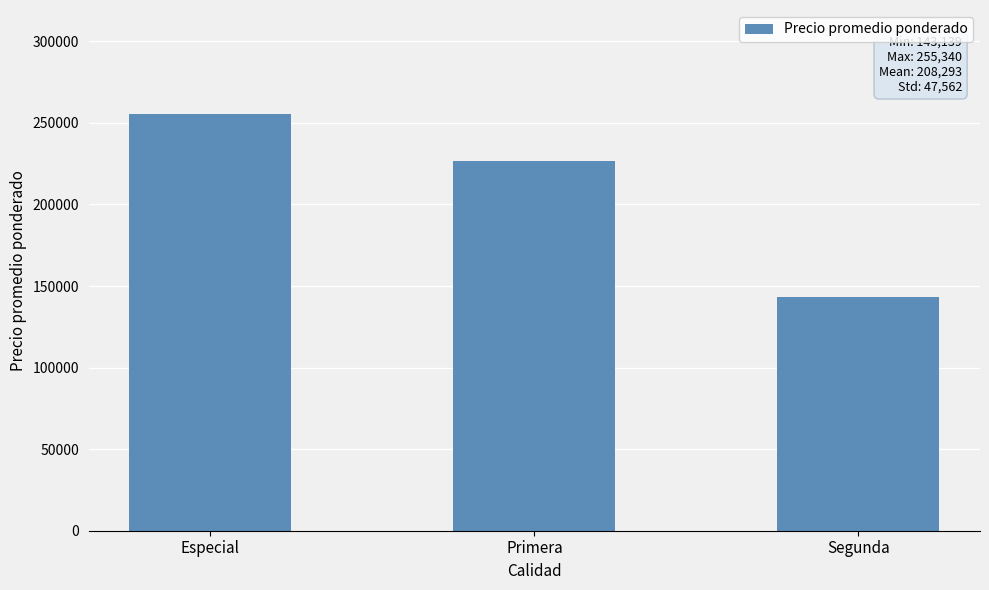

List the labels in order of value, largest first.

Especial, Primera, Segunda